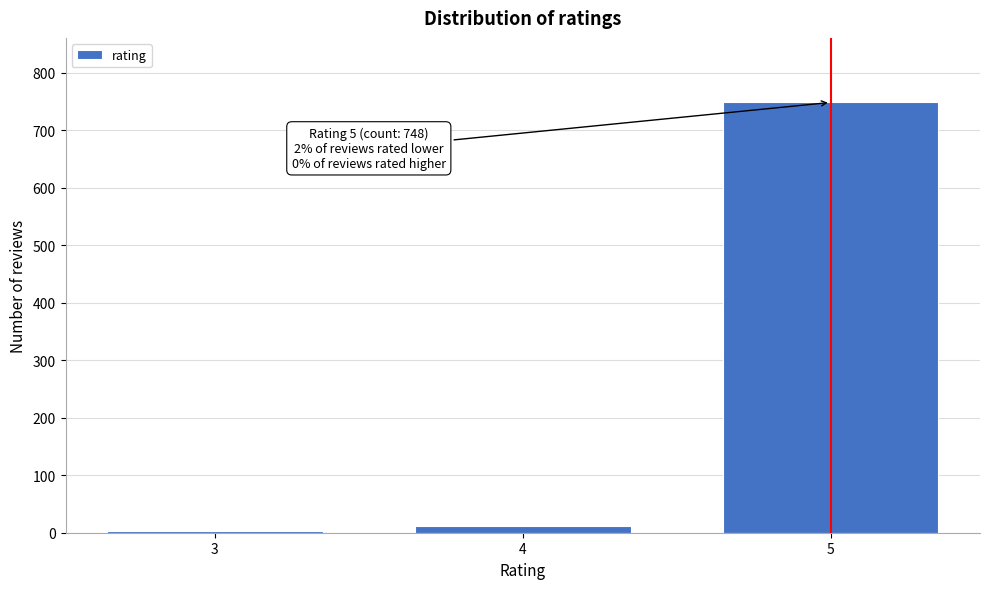

Reading left to right, extract all data points from this chart.

3=3	4=12	5=748